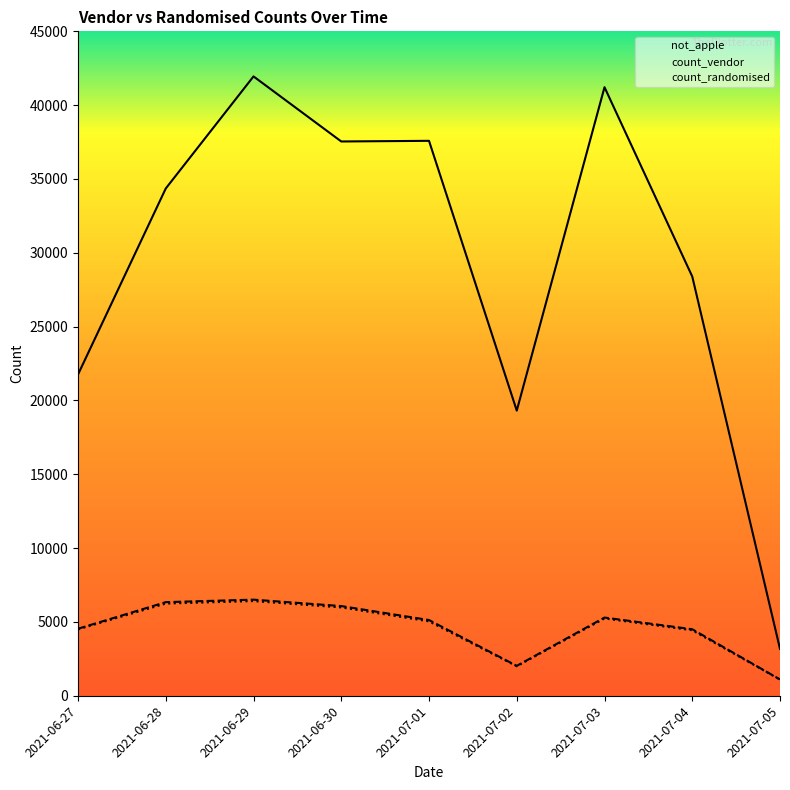

What position from the left is 2021-07-02?

6